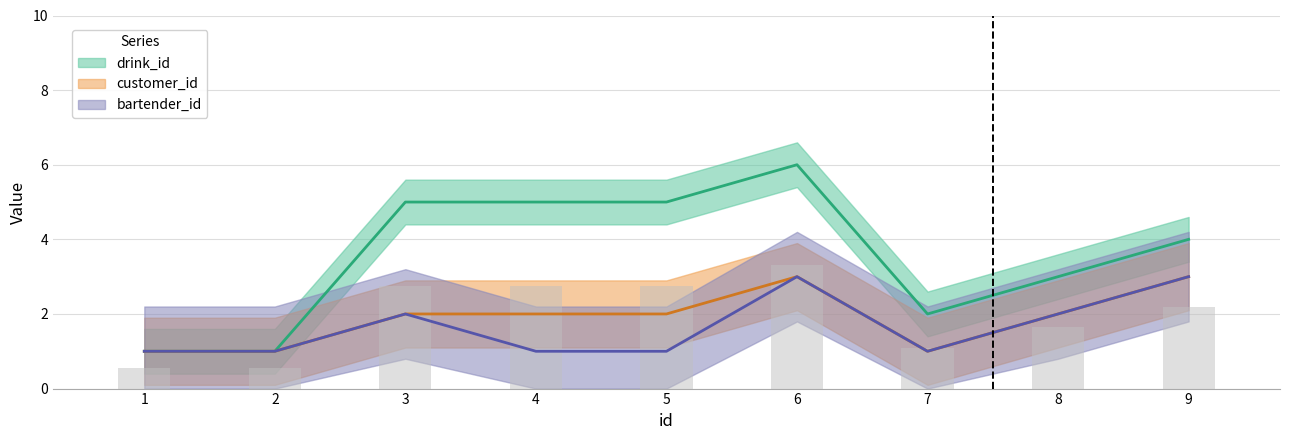

How many groups of bars are there?

9